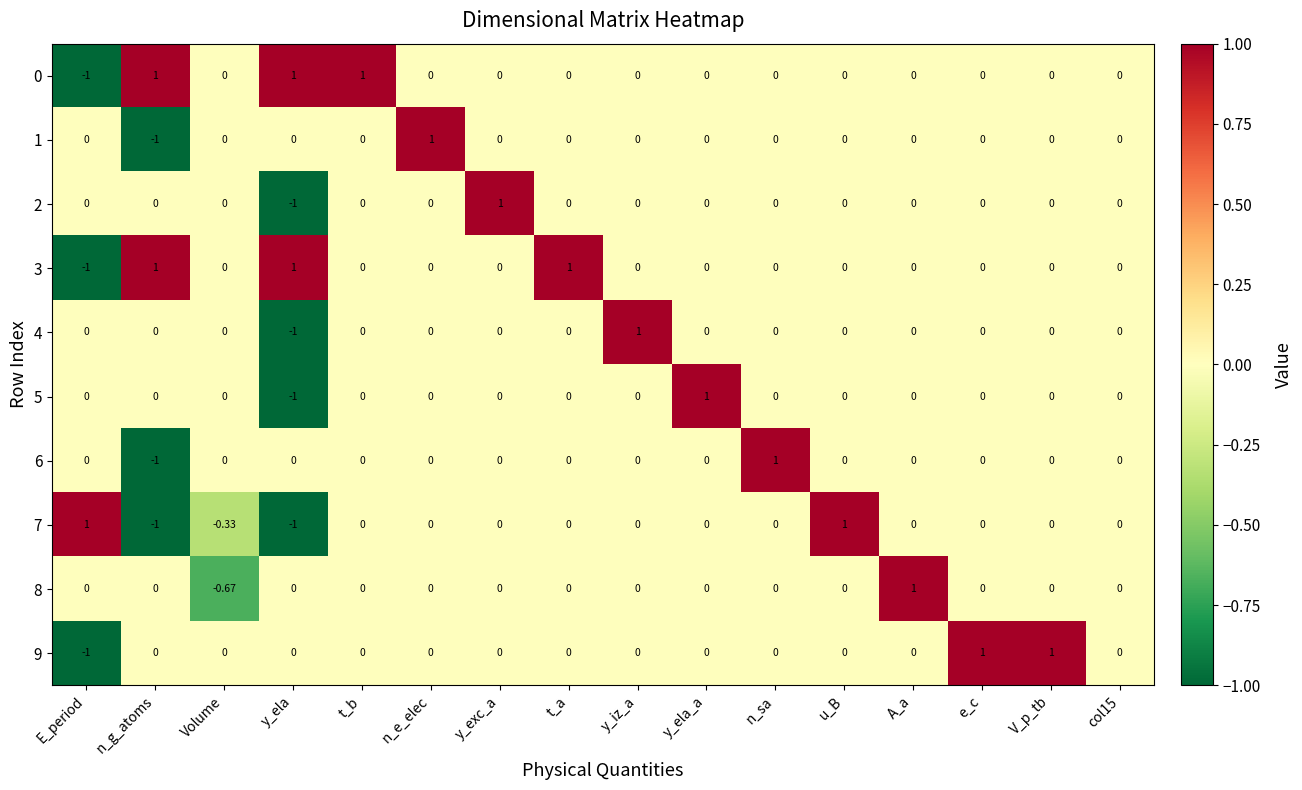

Which category has the lowest value in the 2 series?

y_ela